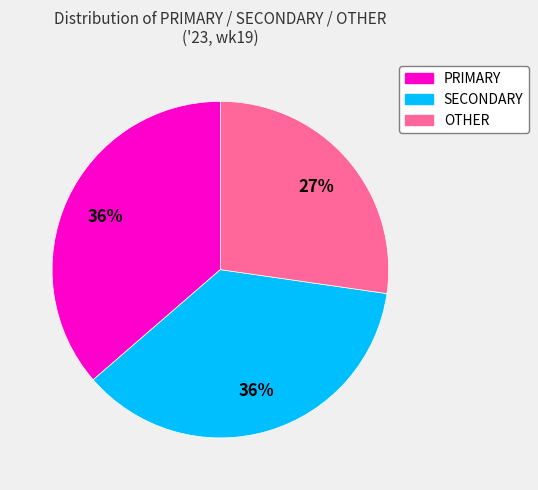

Do PRIMARY and OTHER together represent more than half of the pie?

Yes